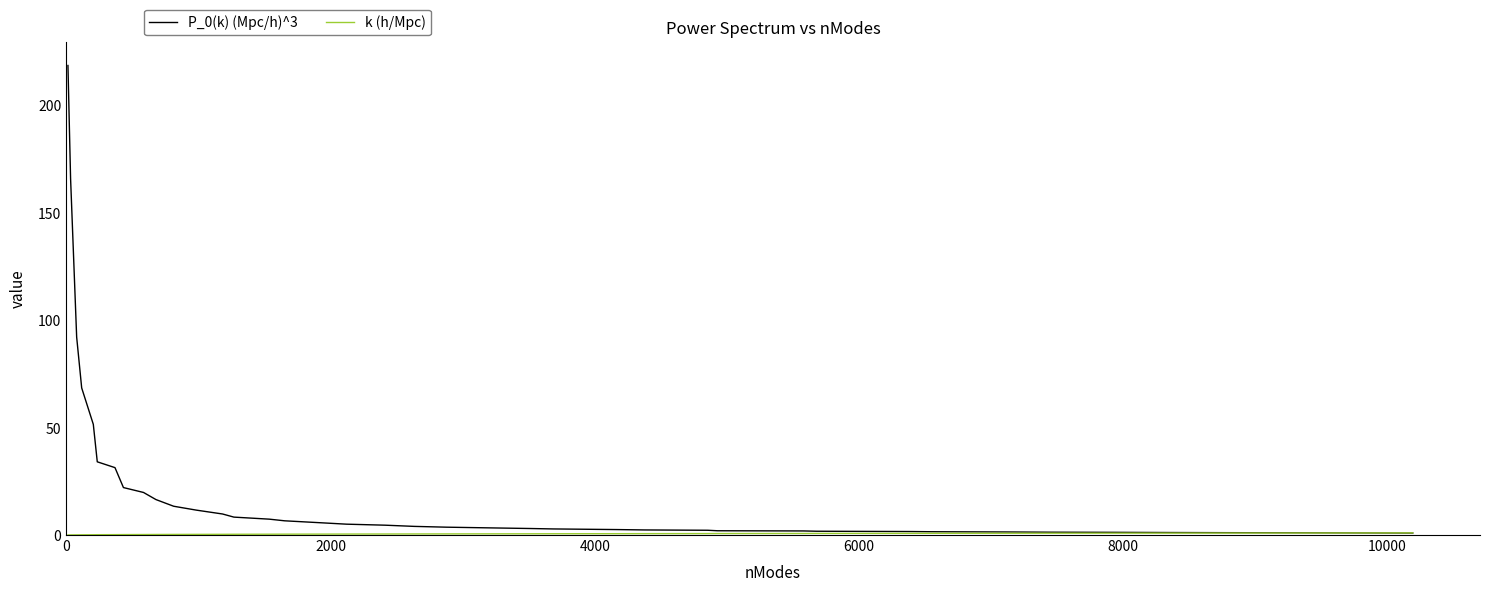

What is the greatest value displayed?

218.4